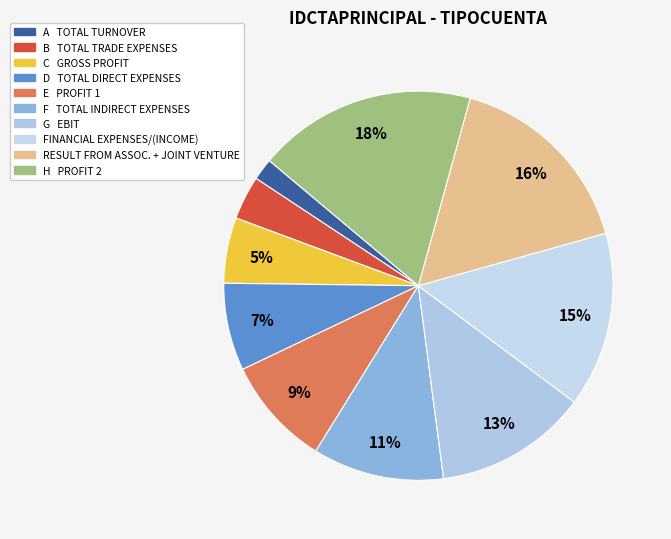

True or false: FINANCIAL EXPENSES/(INCOME) accounts for 15% of the total.

True